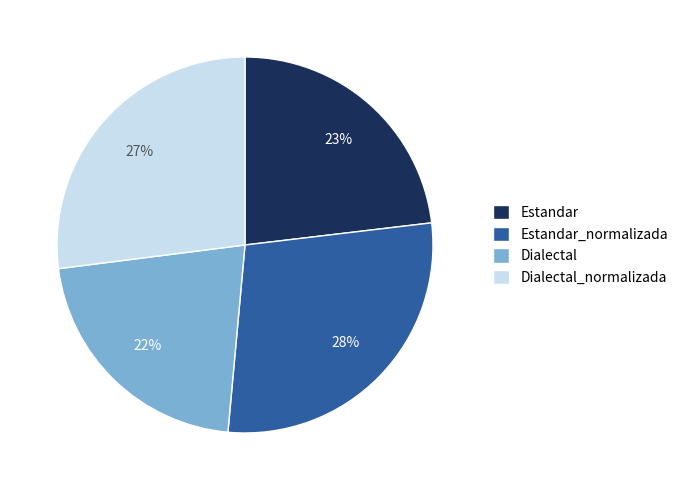

What percentage is the Dialectal slice, to the nearest percent?

22%